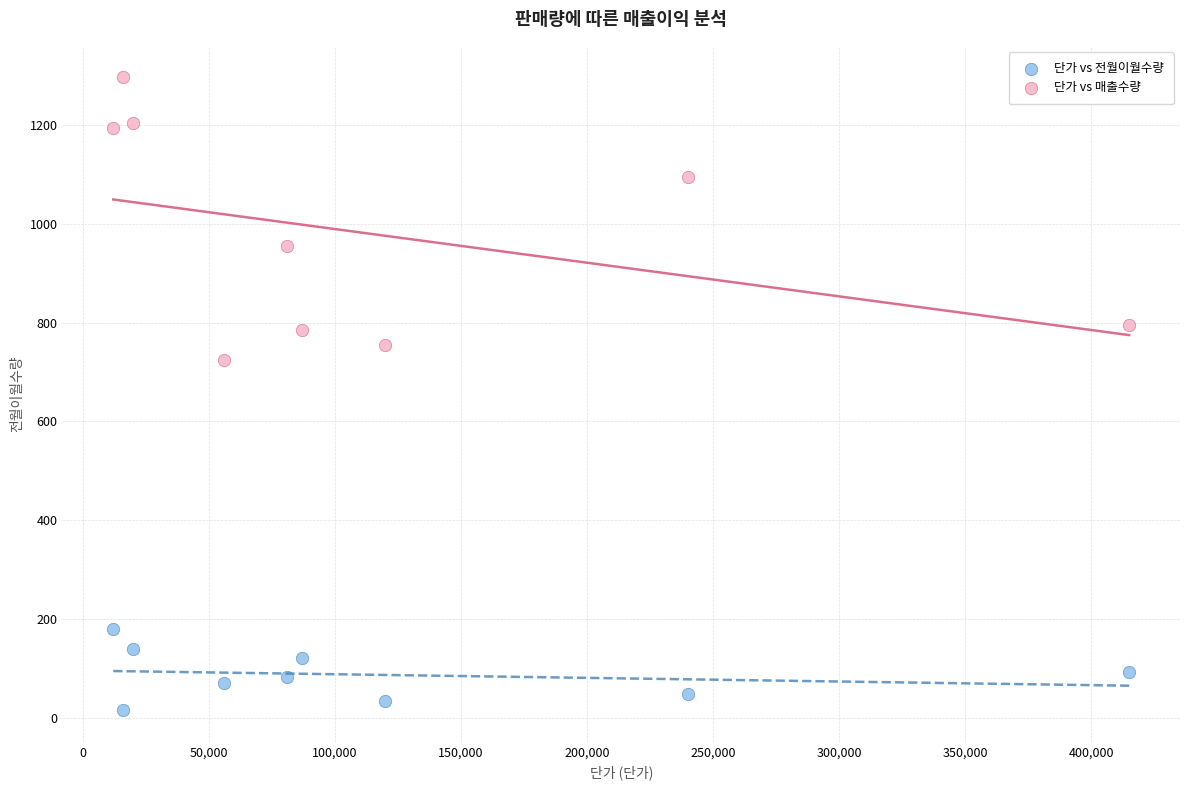

What are all the series names shown in the legend?

단가 vs 전월이월수량, 단가 vs 매출수량